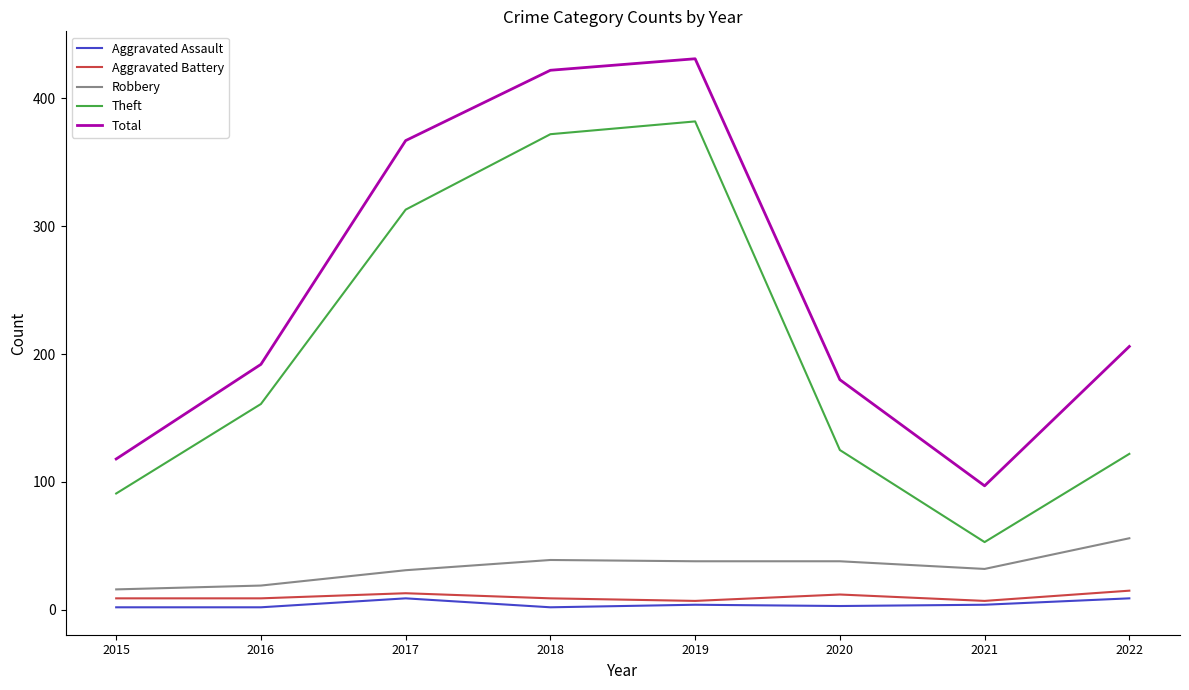

True or false: Total and Theft cross at least once.

False